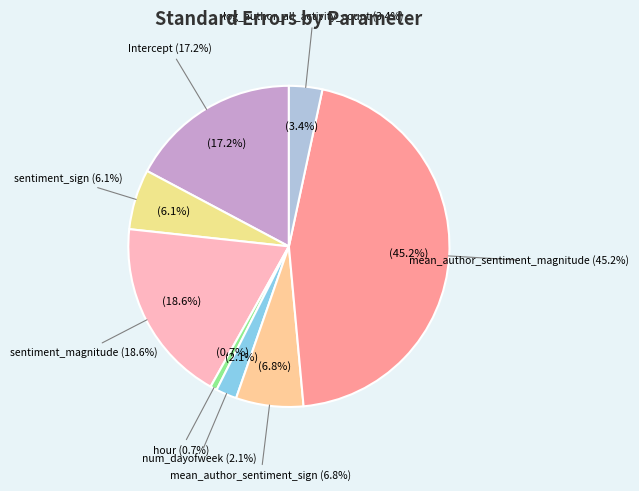

What percentage is NOT represented by log_author_all_activity_count?

96.6%